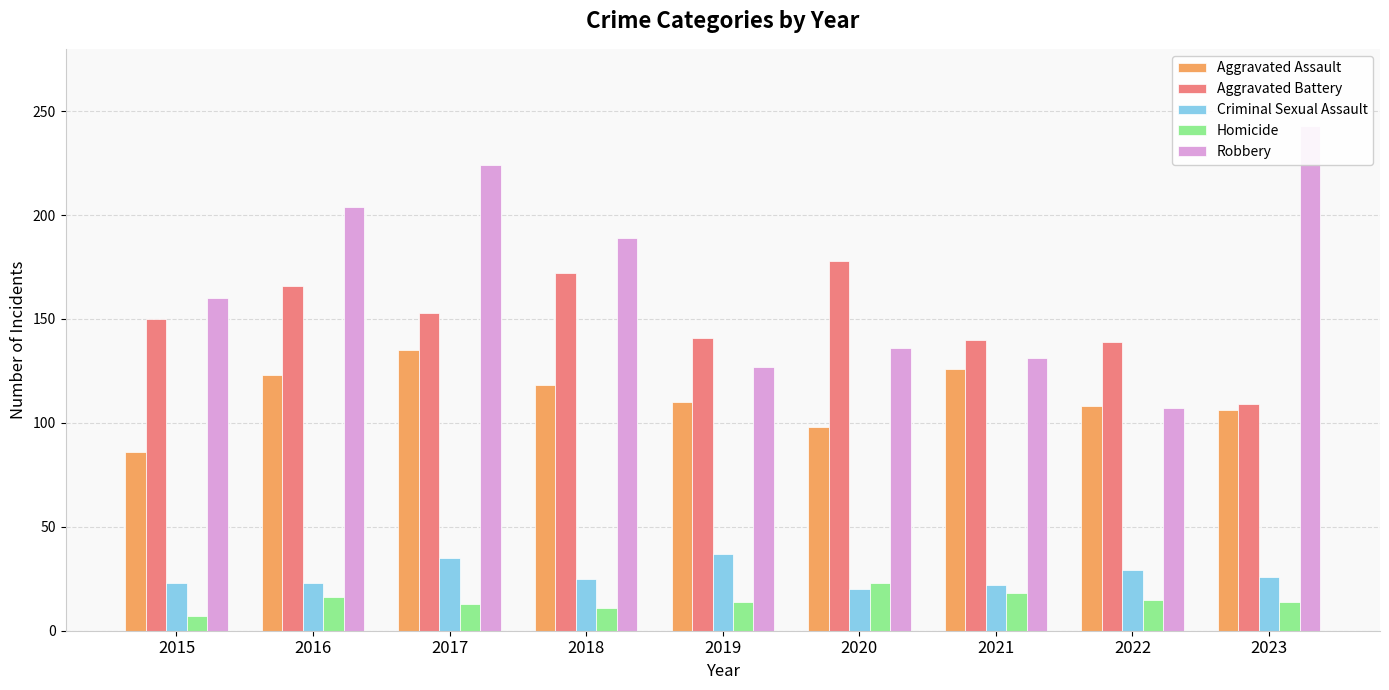

Does the chart contain any negative values?

No